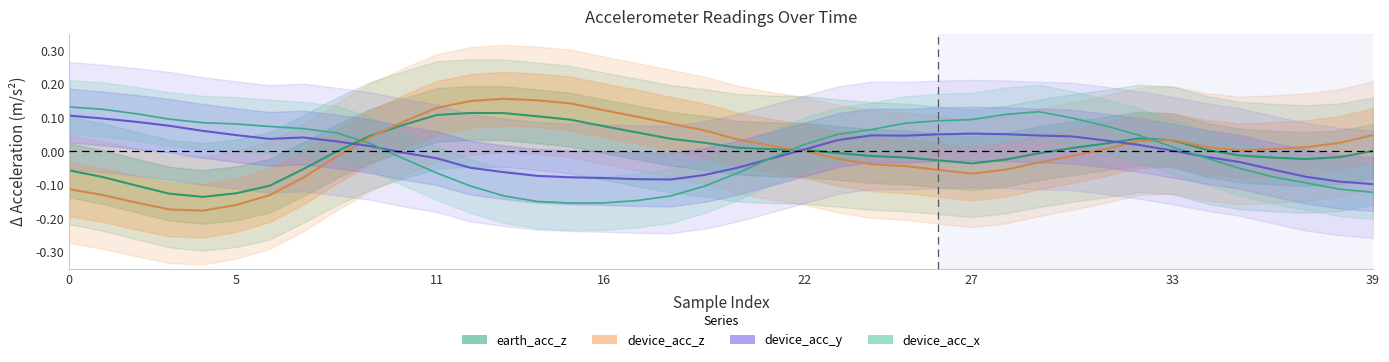

True or false: earth_acc_z and device_acc_x intersect in this chart.

True